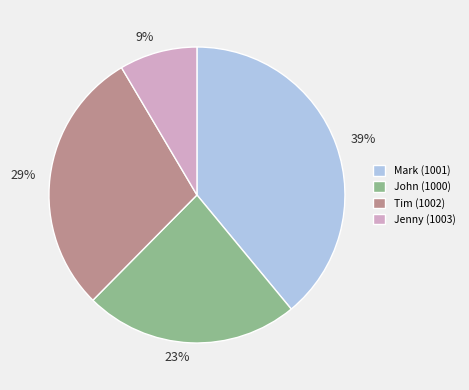

To the nearest percent, what percentage of the pie is Jenny (1003)?

9%